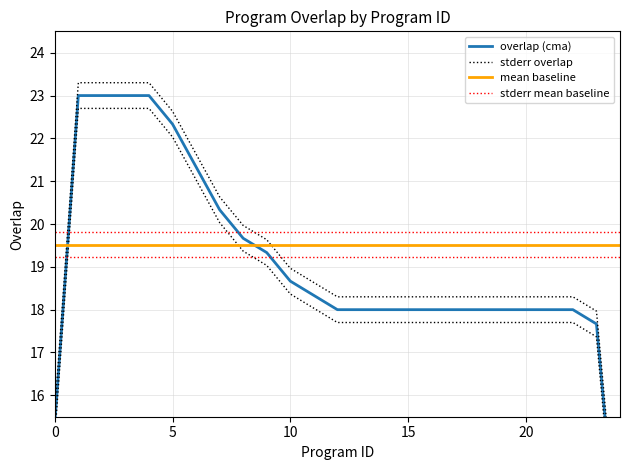

At how many categories does at least one series exceed 21?

6